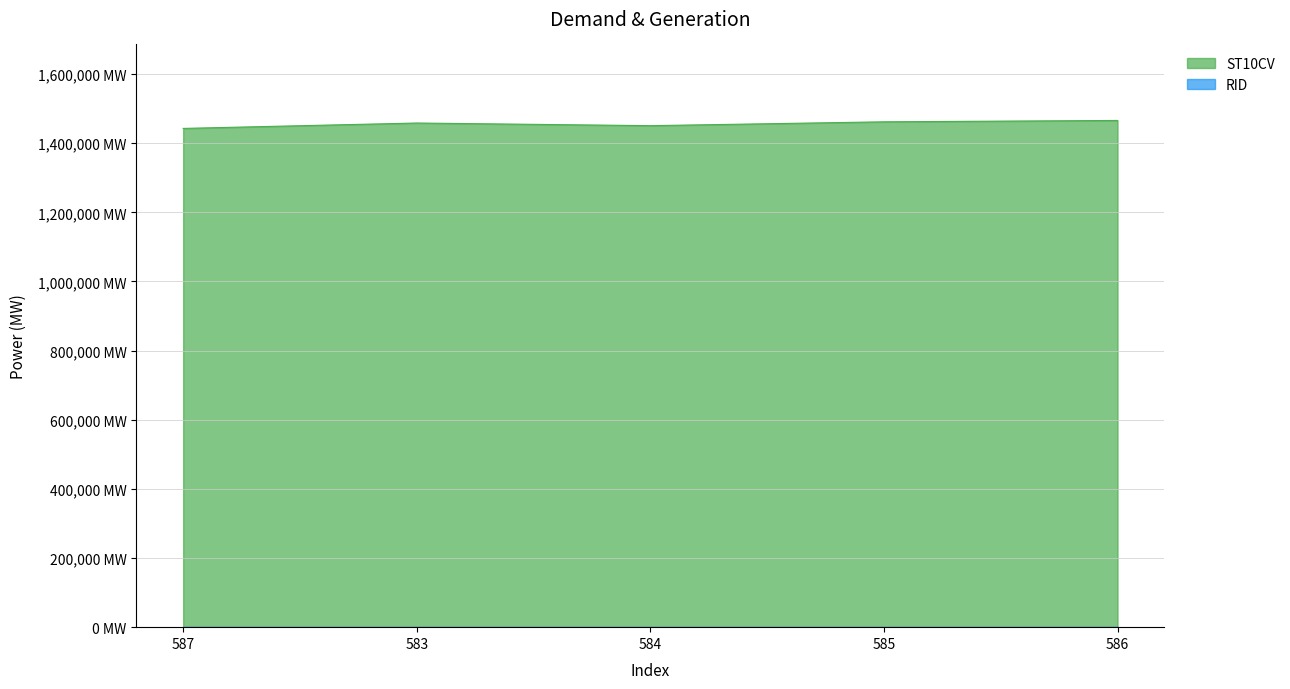

True or false: the data shows 1461920 at 585.

True